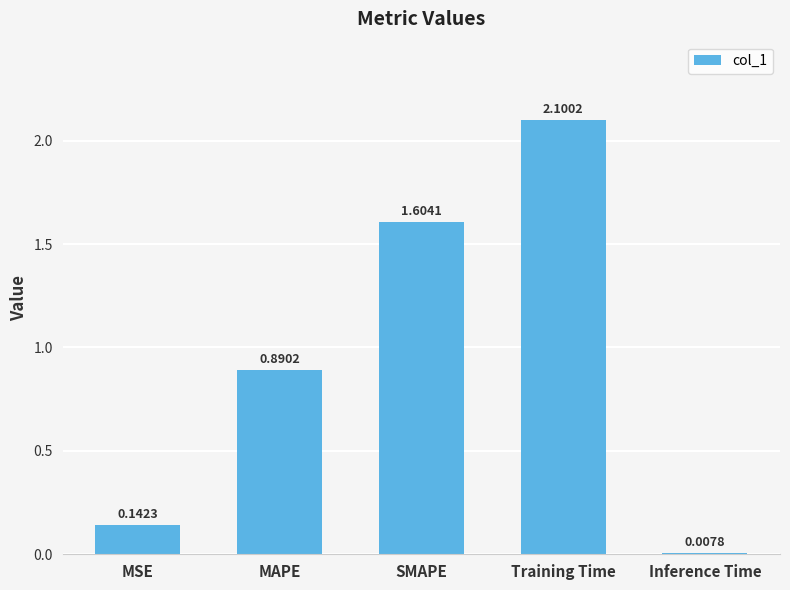

What is the label of the 4th bar from the left?

Training Time